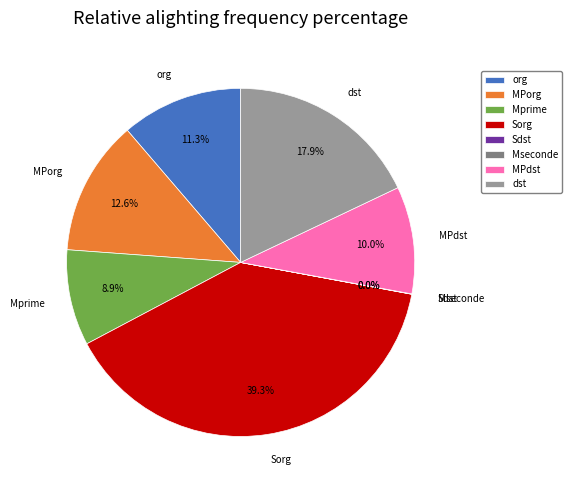

Approximately how many times larger is the value at Sorg compared to org?

3.5